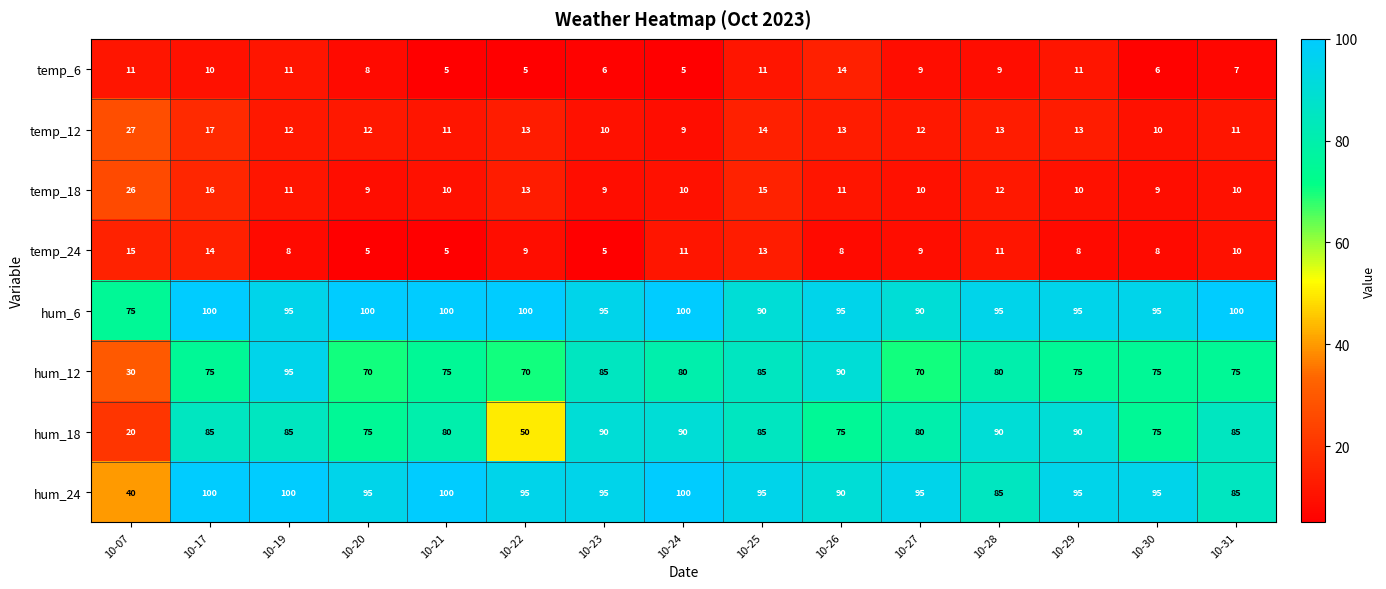

Read the hum_18 value at 10-26, to the nearest 5.

75